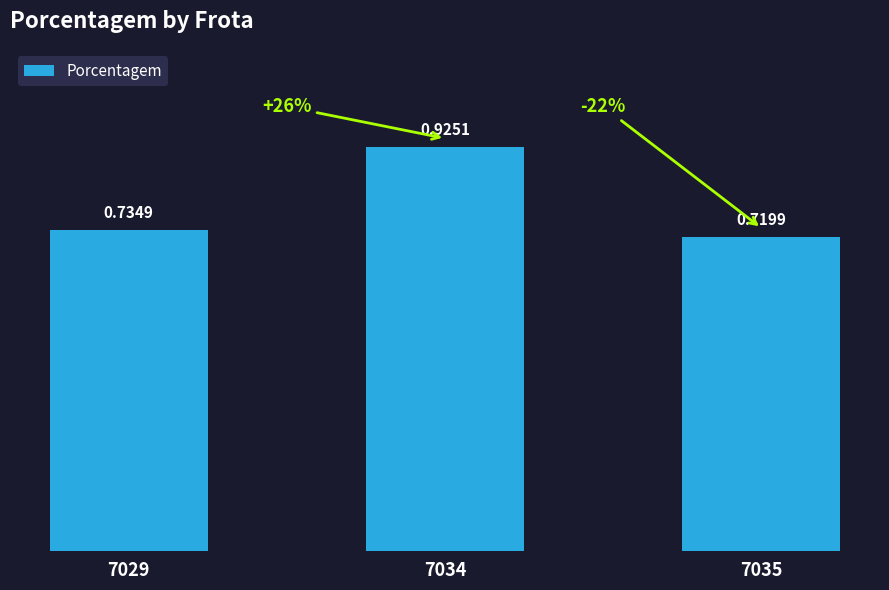

What is the average value?

0.8